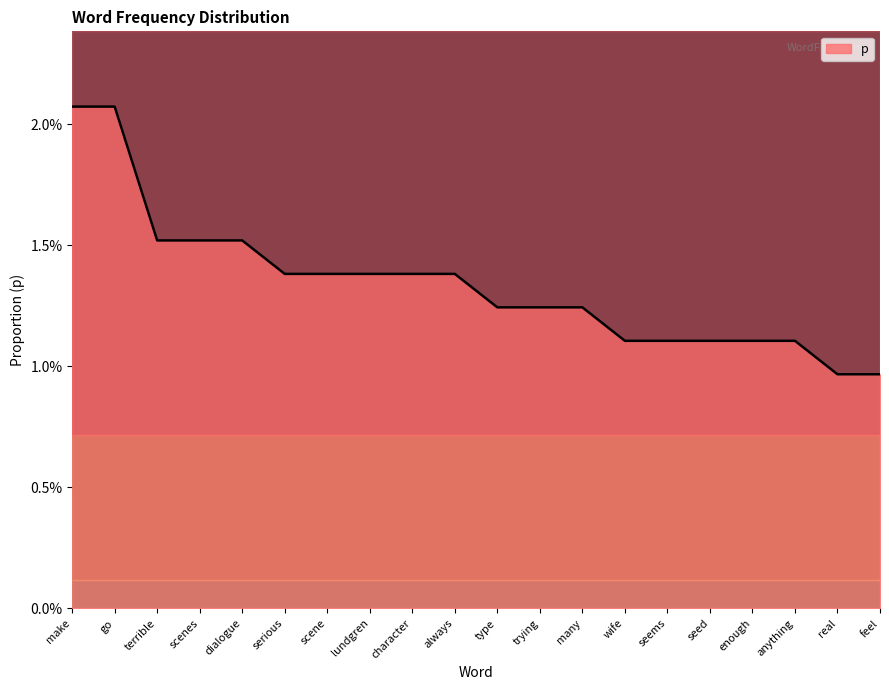

Rank the categories by value from highest to lowest.

make, go, terrible, scenes, dialogue, serious, scene, lundgren, character, always, type, trying, many, wife, seems, seed, enough, anything, real, feel